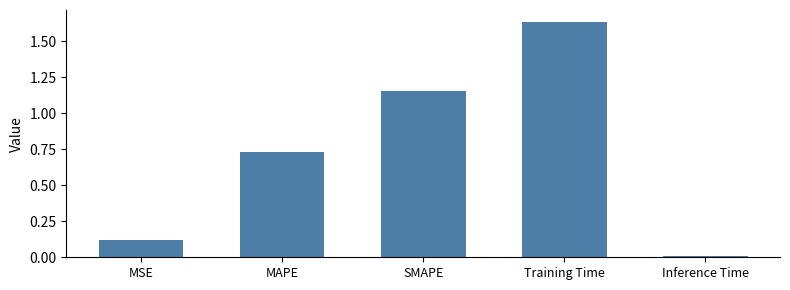

What is the label of the 1st bar from the left?

MSE